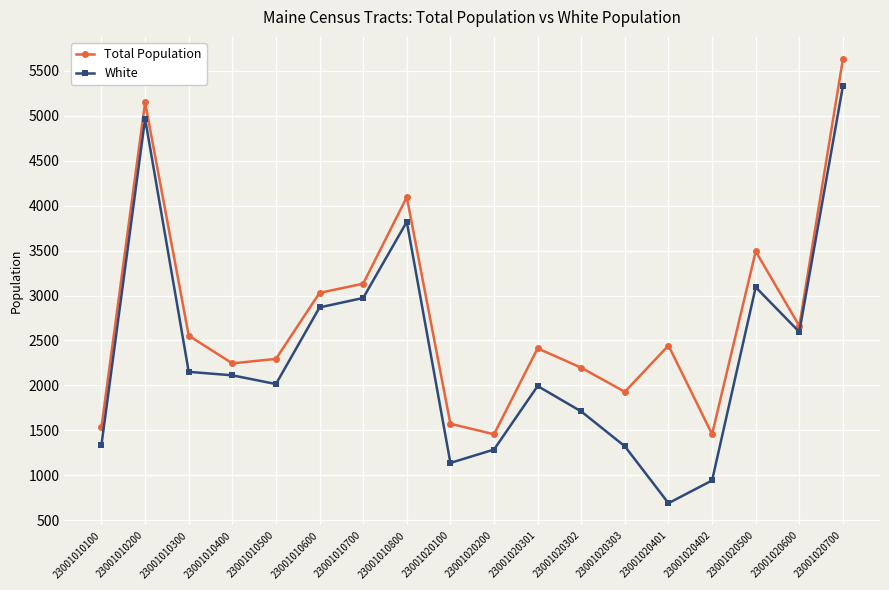

The value of Total Population at 23001010200 is 2469. True or false?

False